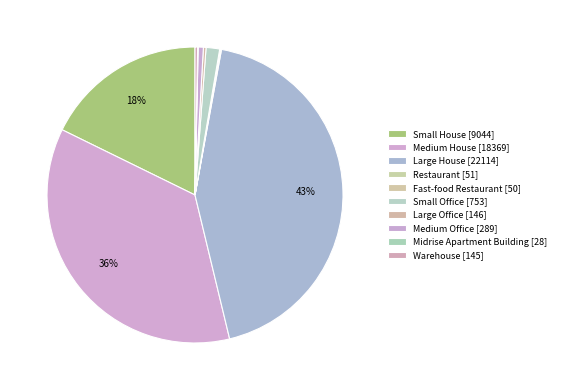

What percentage is NOT represented by Warehouse?

99.7%